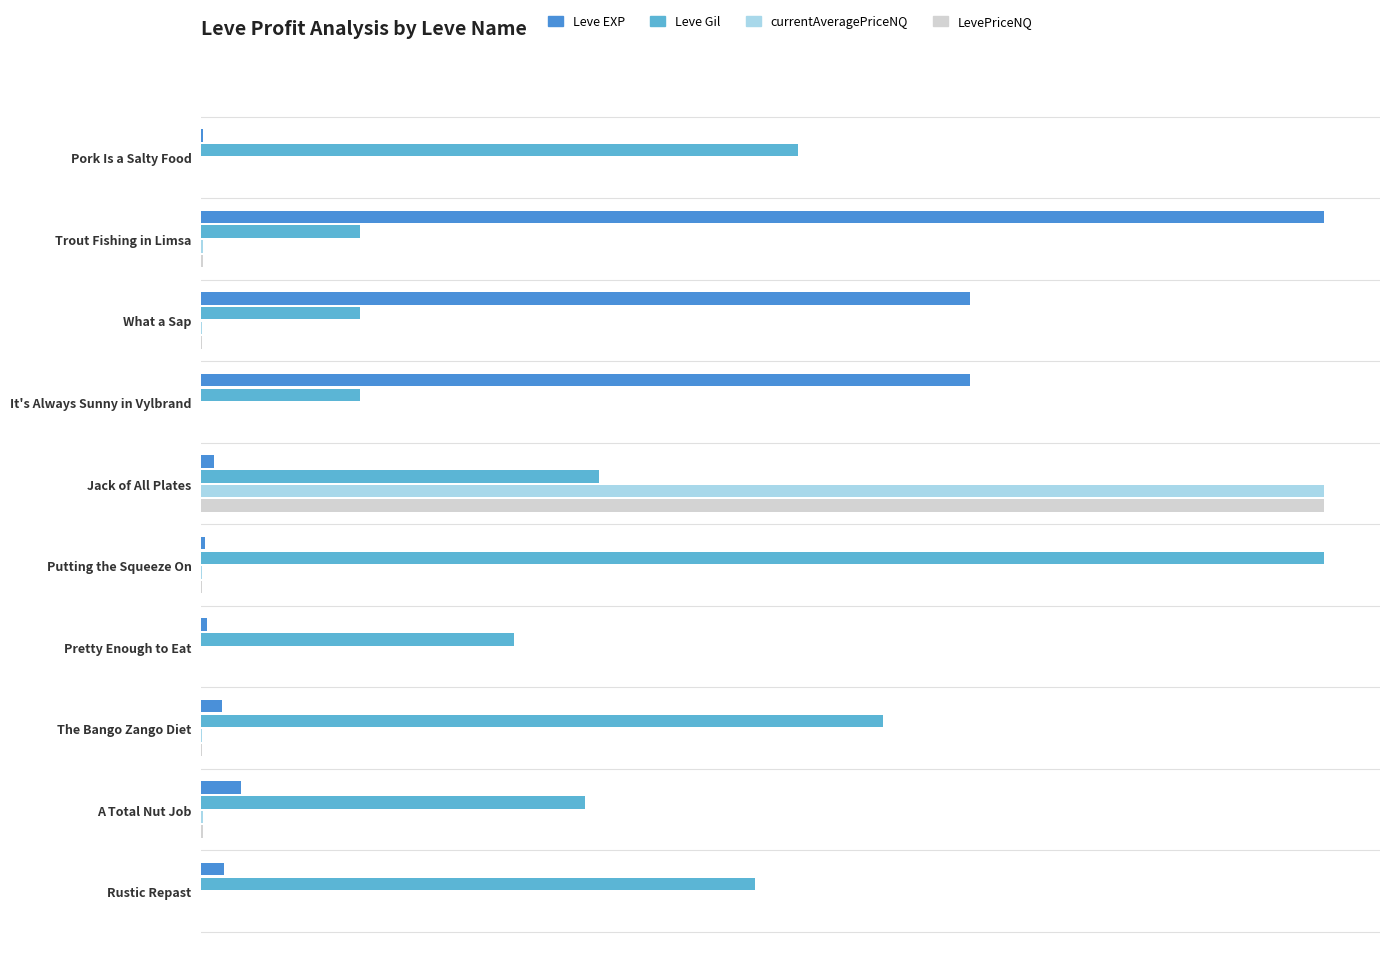

What are all the series names shown in the legend?

Leve EXP, Leve Gil, currentAveragePriceNQ, LevePriceNQ